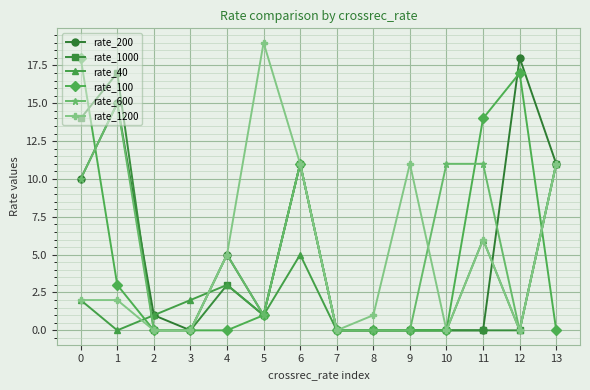

At which category does rate_200 reach its first local peak?

1